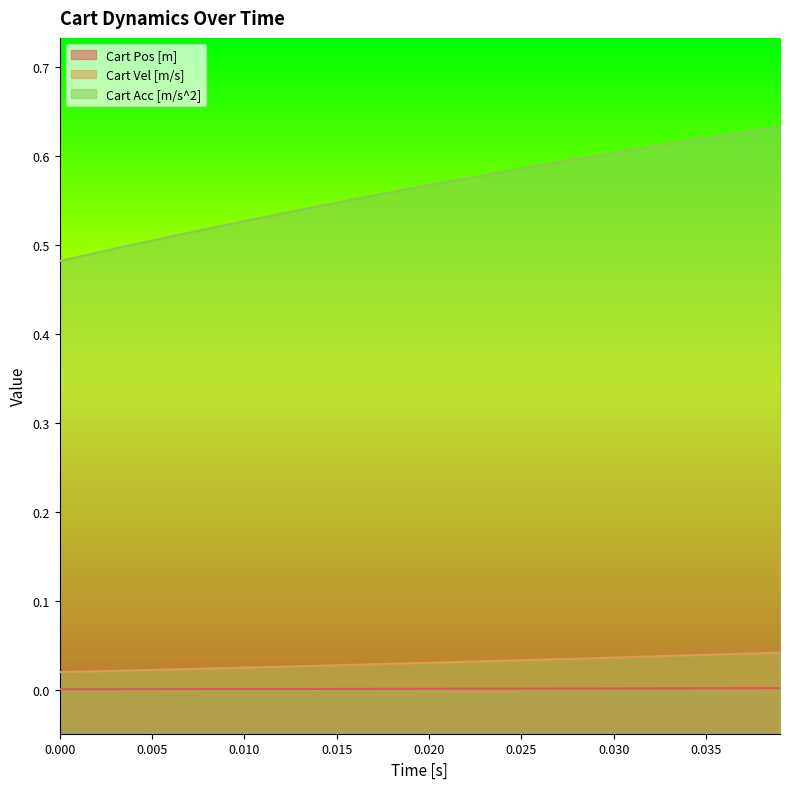

Which series has the largest total across all categories?

Cart Acc [m/s^2]